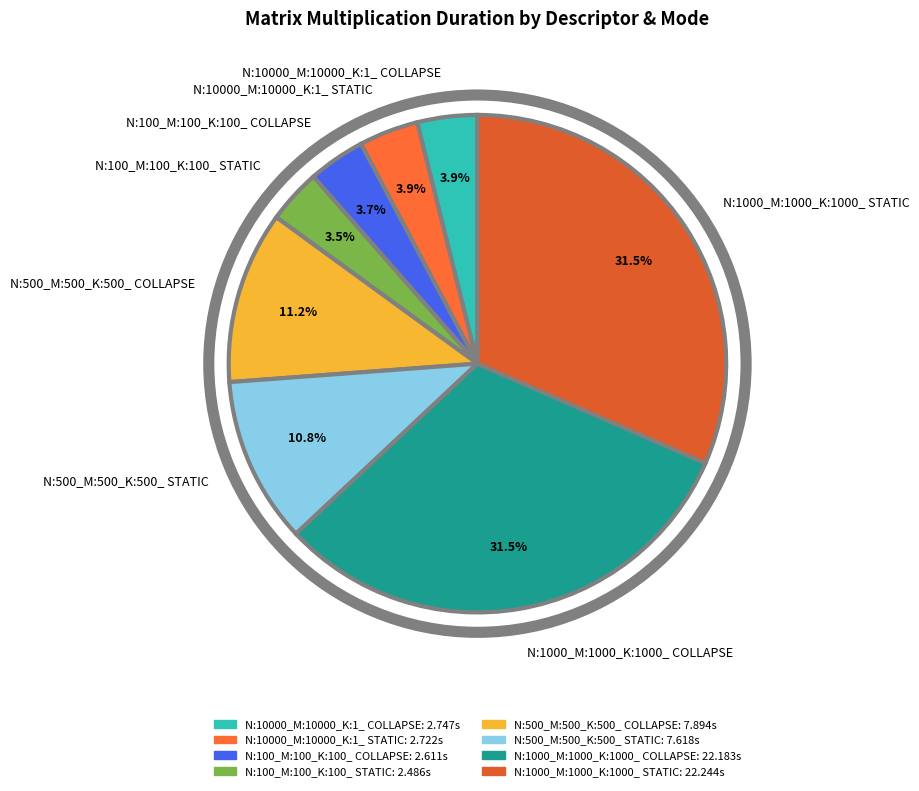

What is the ratio of the value at N:1000_M:1000_K:1000_ COLLAPSE to the value at N:10000_M:10000_K:1_ COLLAPSE?

8.1